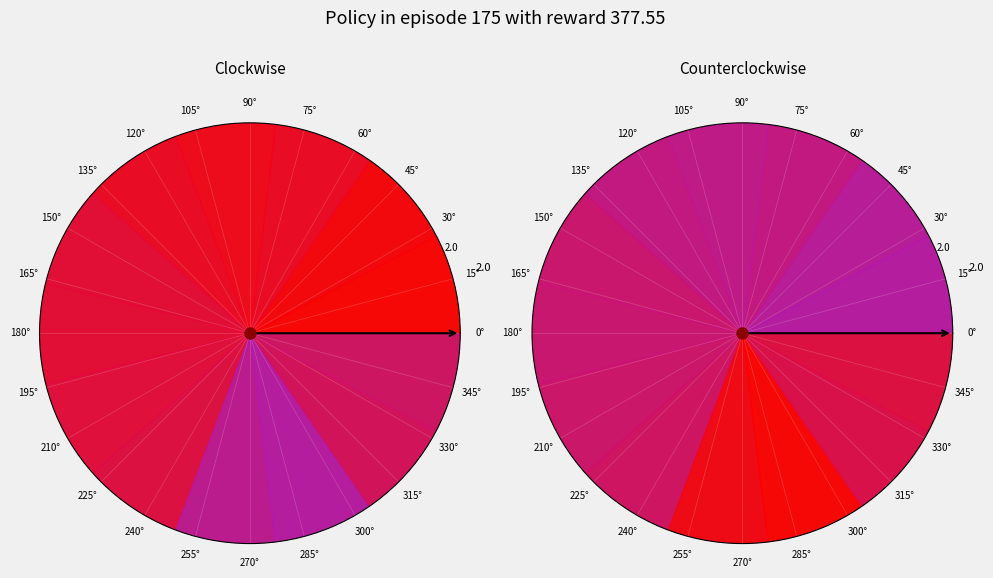

Is there any slice that represents more than half of the pie?

No